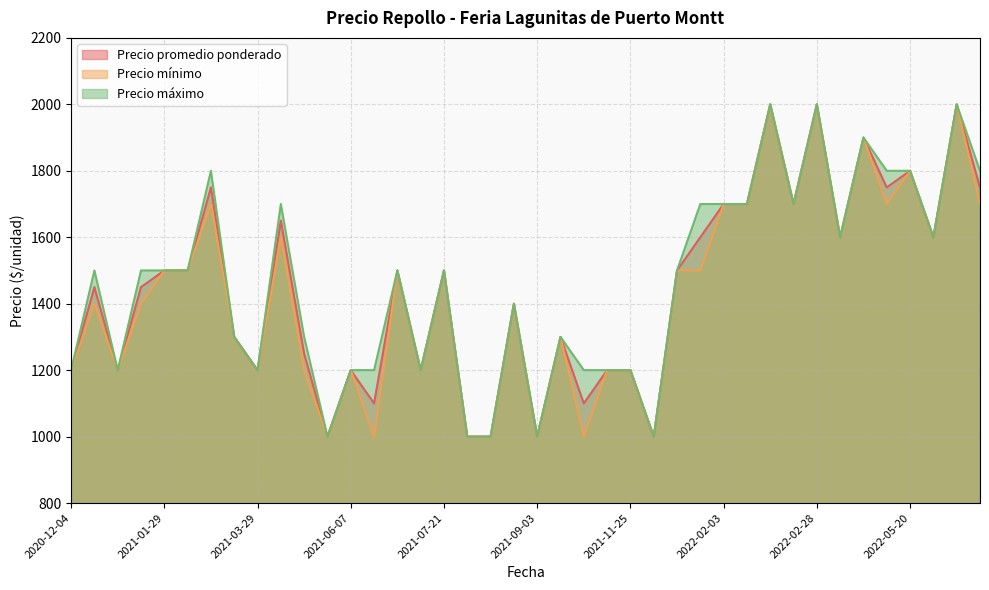

What is the total value across all series at 2022-05-20?

5400